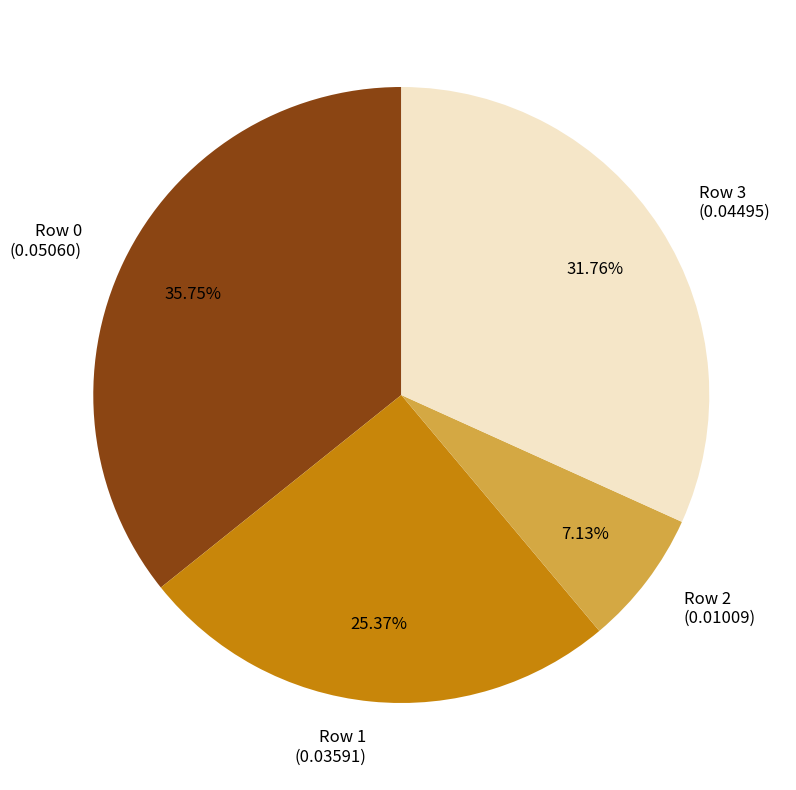

Is there any slice that represents more than half of the pie?

No